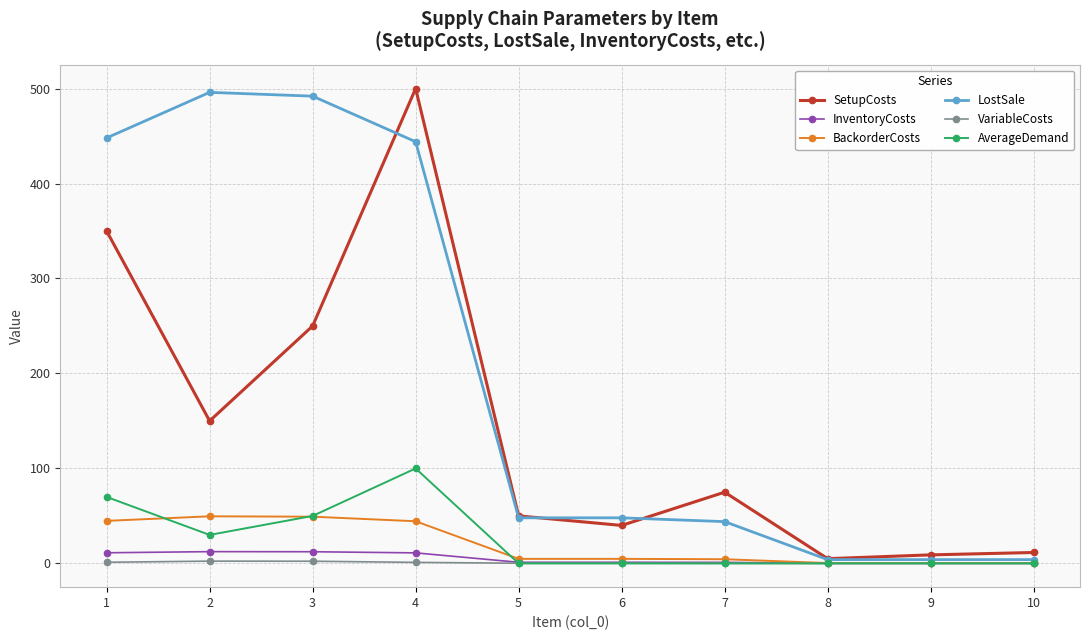

Between 2 and 10, which series saw the biggest shift?

LostSale